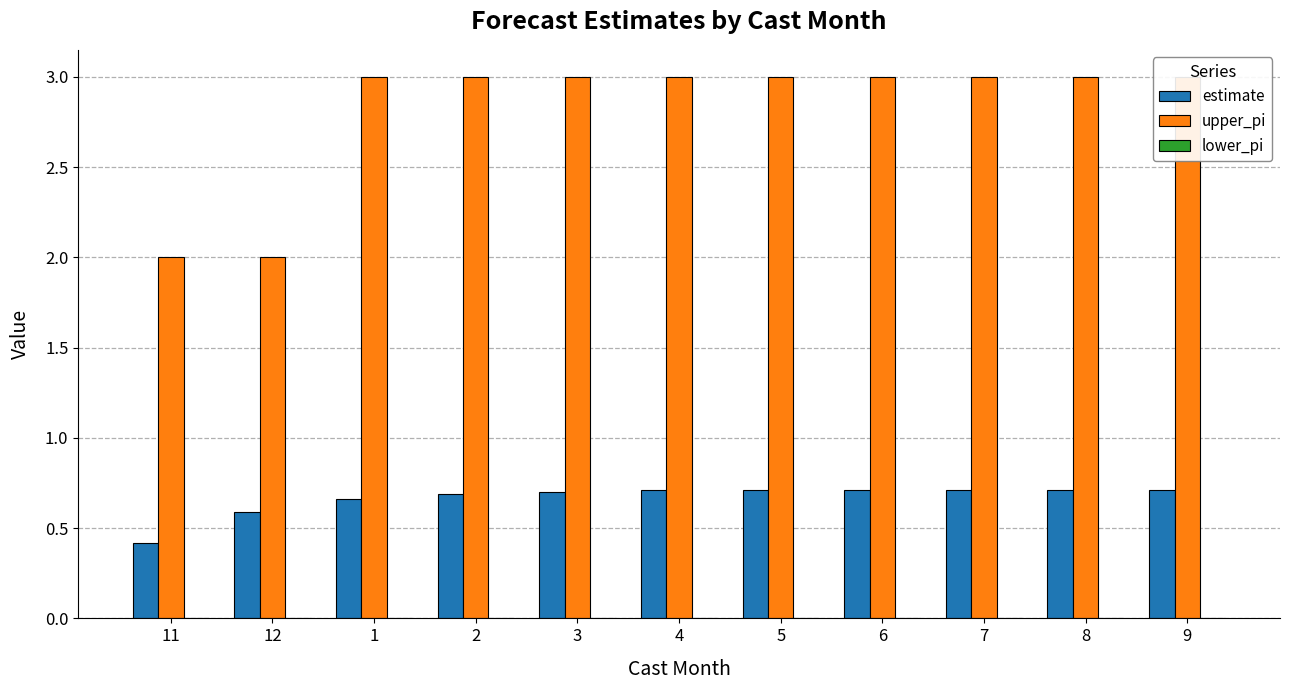

True or false: estimate has a value of 0.1 at 11.

False